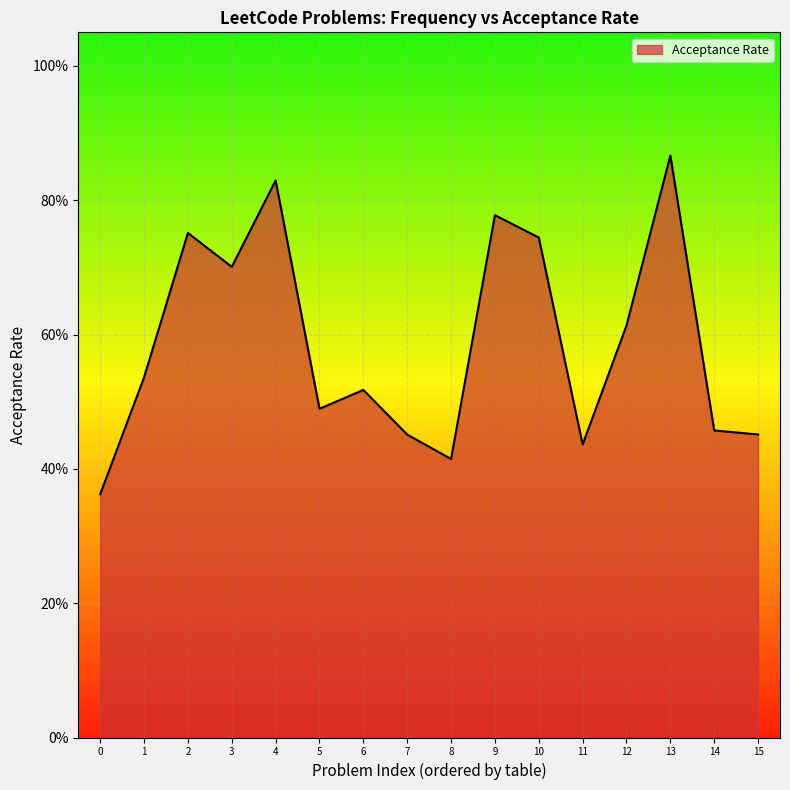

Reading left to right, list all the values displayed in this chart.

0=0.4	1=0.5	2=0.8	3=0.7	4=0.8	5=0.5	6=0.5	7=0.5	8=0.4	9=0.8	10=0.7	11=0.4	12=0.6	13=0.9	14=0.5	15=0.5